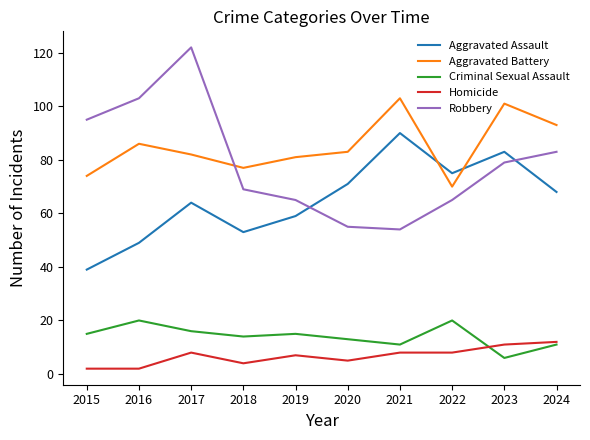

Rank the series by their maximum value, from highest to lowest.

Robbery, Aggravated Battery, Aggravated Assault, Criminal Sexual Assault, Homicide